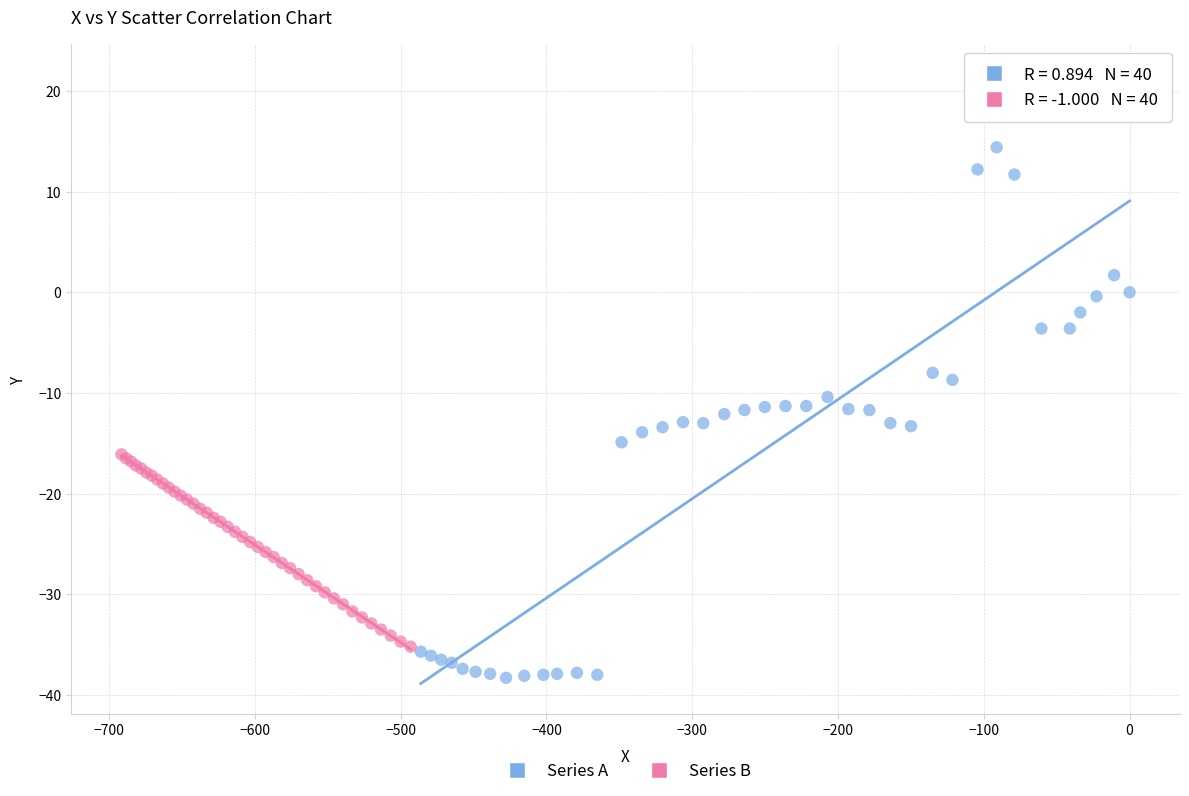

Which series contains the highest Y value?

Series A